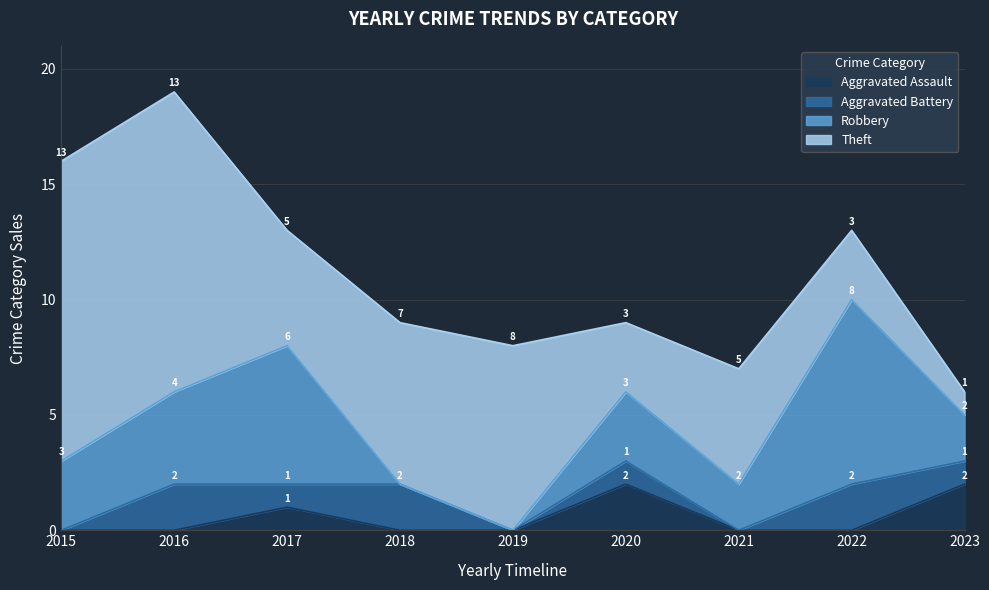

List the labels in order of Aggravated Assault value, smallest first.

2015, 2016, 2018, 2019, 2021, 2022, 2017, 2020, 2023